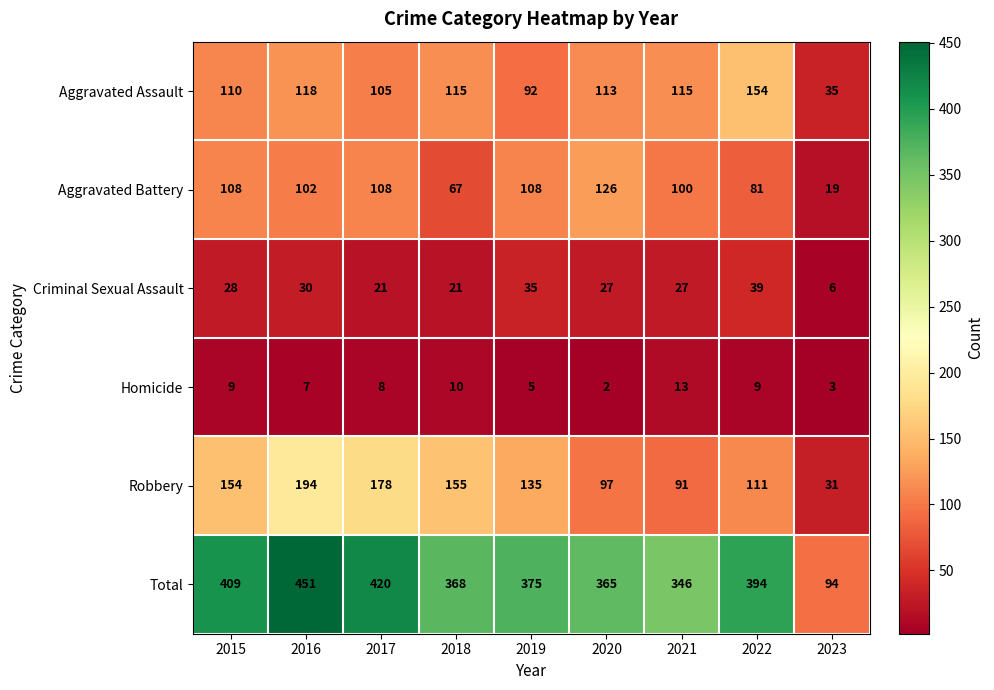

Which category has the lowest value in the Total series?

2023